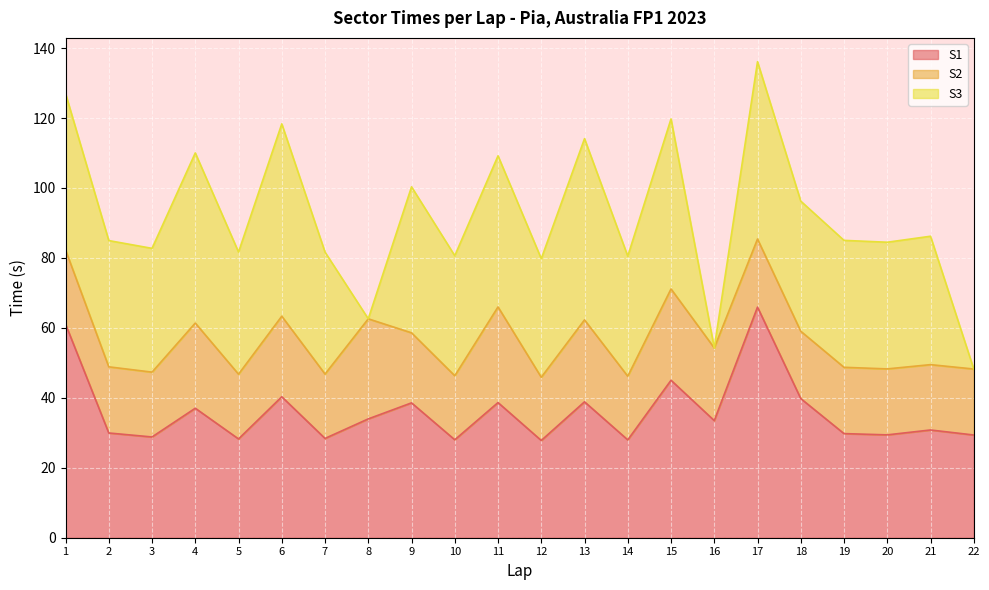

Reading right to left, what are all the values shown in this chart?

S1: 22=29.4	21=30.8	20=29.4	19=29.8	18=39.8	17=65.9	16=33.5	15=45.0	14=28.0	13=38.9	12=27.8	11=38.6	10=28.0	9=38.6	8=34.0	7=28.4	6=40.3	5=28.2	4=37.0	3=28.8	2=29.9	1=61.1
S2: 22=18.9	21=18.7	20=18.9	19=19.0	18=19.2	17=19.5	16=20.8	15=26.1	14=18.2	13=23.4	12=18.1	11=27.3	10=18.3	9=20.0	8=28.6	7=18.4	6=23.0	5=18.5	4=24.4	3=18.5	2=18.9	1=21.2
S3: 22=0.0	21=36.7	20=36.2	19=36.3	18=37.2	17=50.7	16=0.0	15=48.6	14=34.3	13=51.8	12=33.9	11=43.2	10=34.3	9=41.7	8=0.0	7=34.9	6=55.0	5=34.9	4=48.6	3=35.4	2=36.1	1=44.7